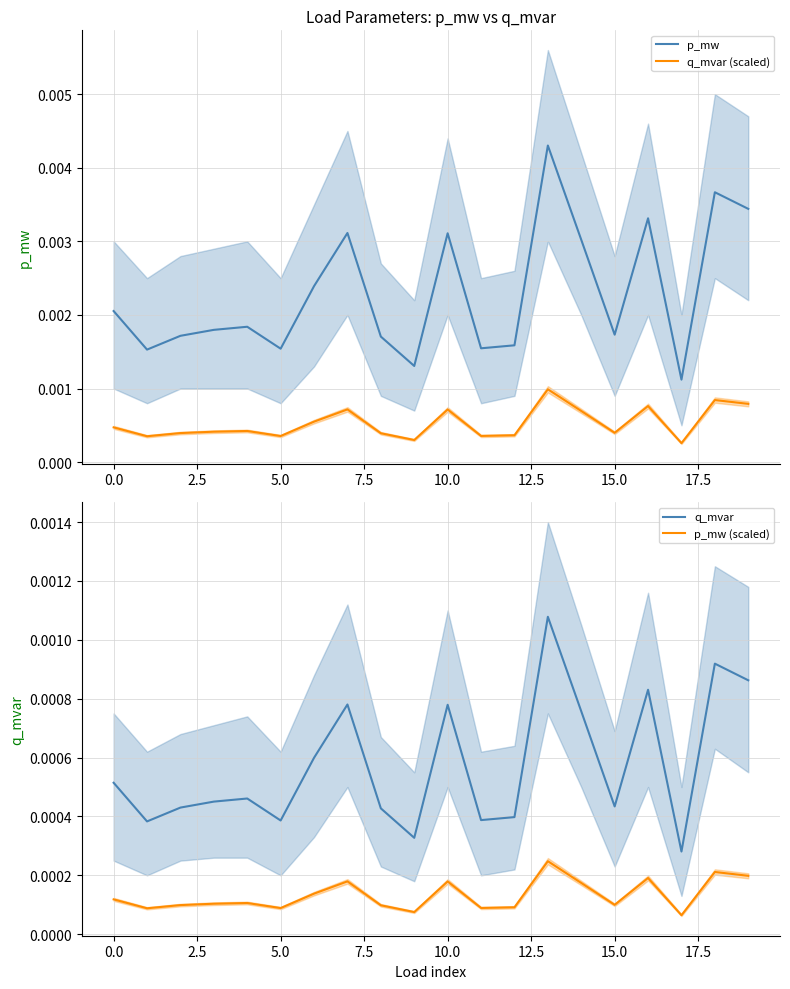

At which label does q_mvar reach its peak?

13